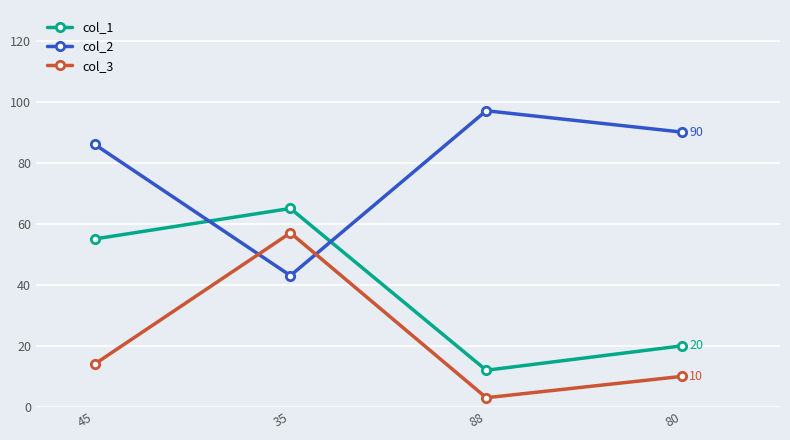

Rank the series by their average value, from lowest to highest.

col_3, col_1, col_2